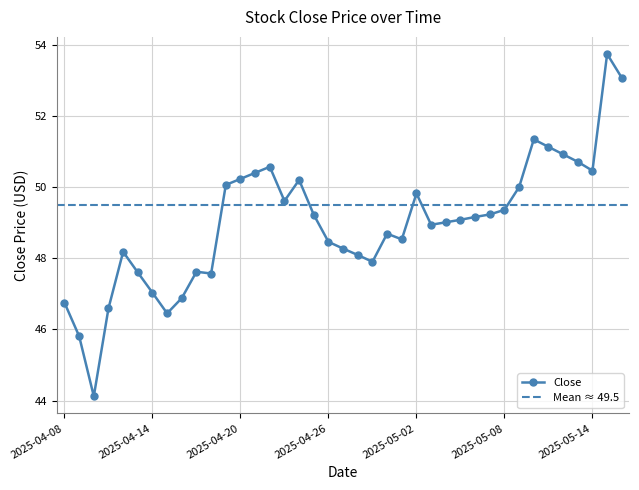

What is the ratio of the value at 2025-04-27 to the value at 2025-05-03?

1.0